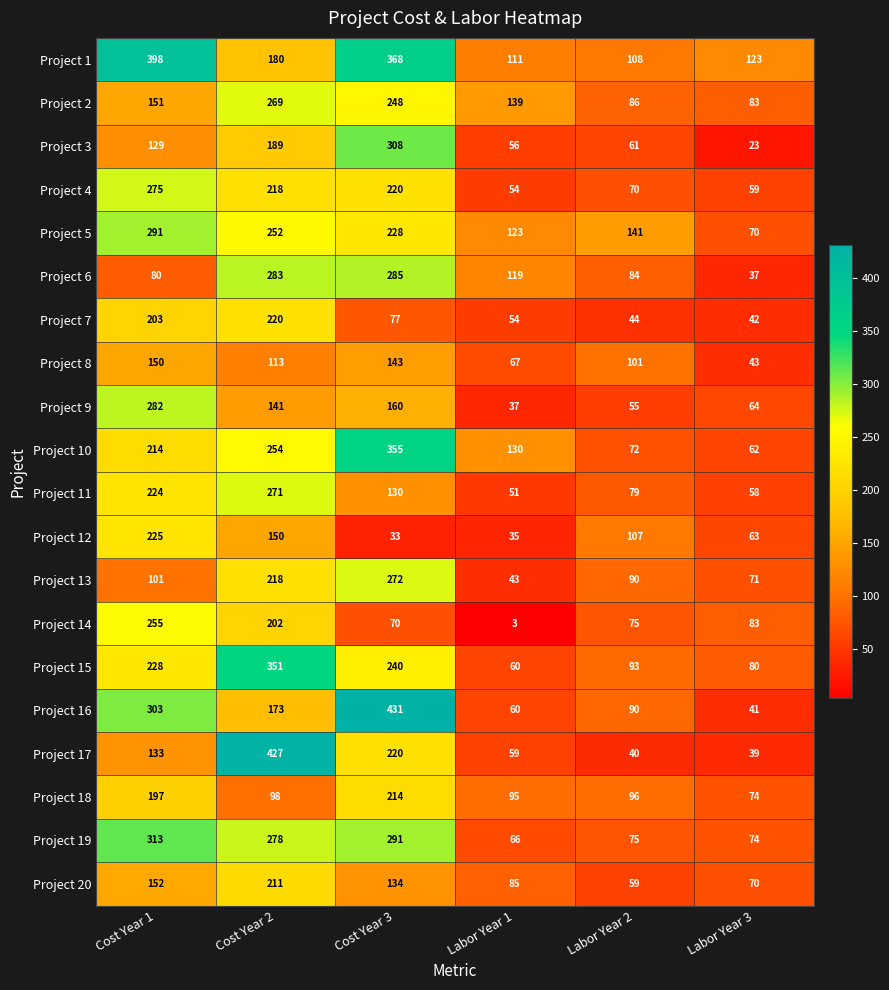

What is the greatest value displayed?

431